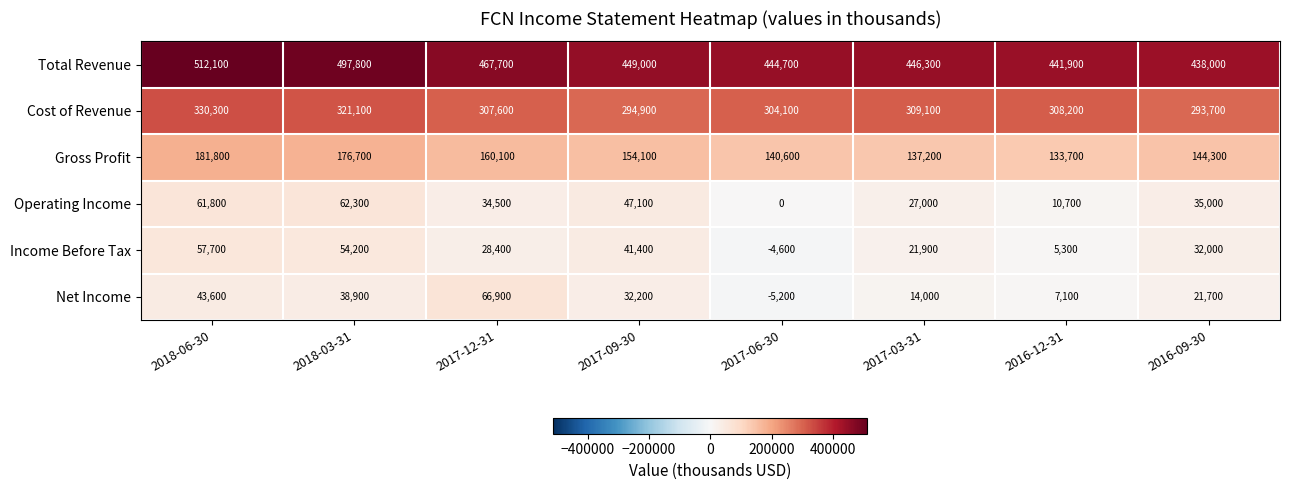

The Income Before Tax series shows 5905 at 2017-12-31. True or false?

False